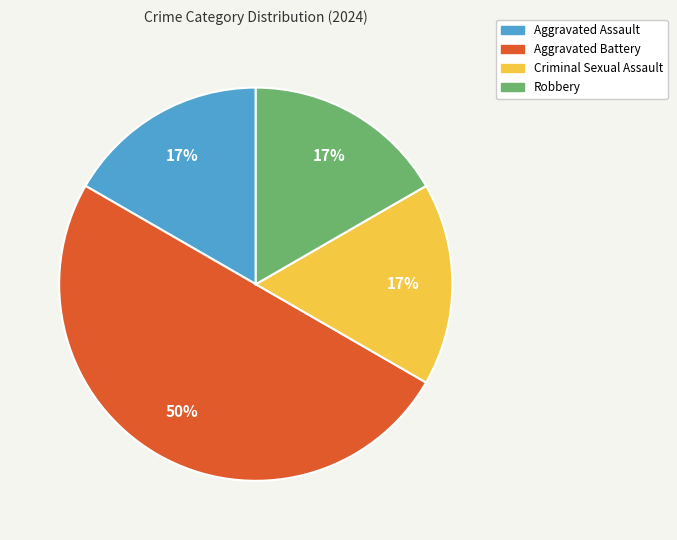

Which slice is the largest?

Aggravated Battery